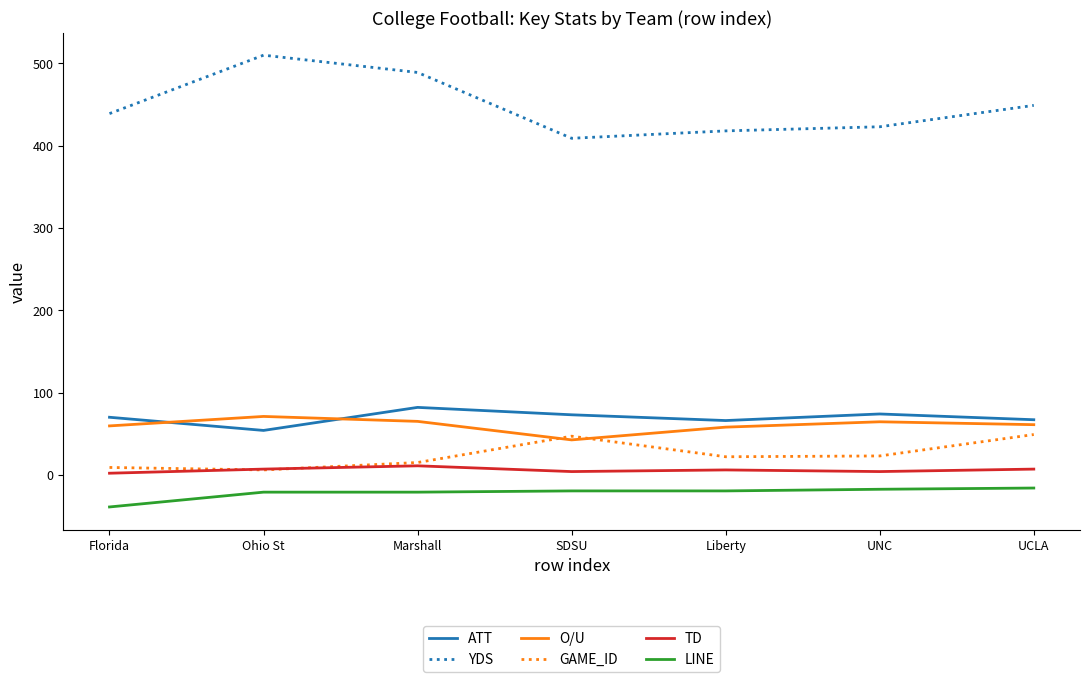

Is the value of O/U at Liberty greater than the value of LINE at Marshall?

Yes